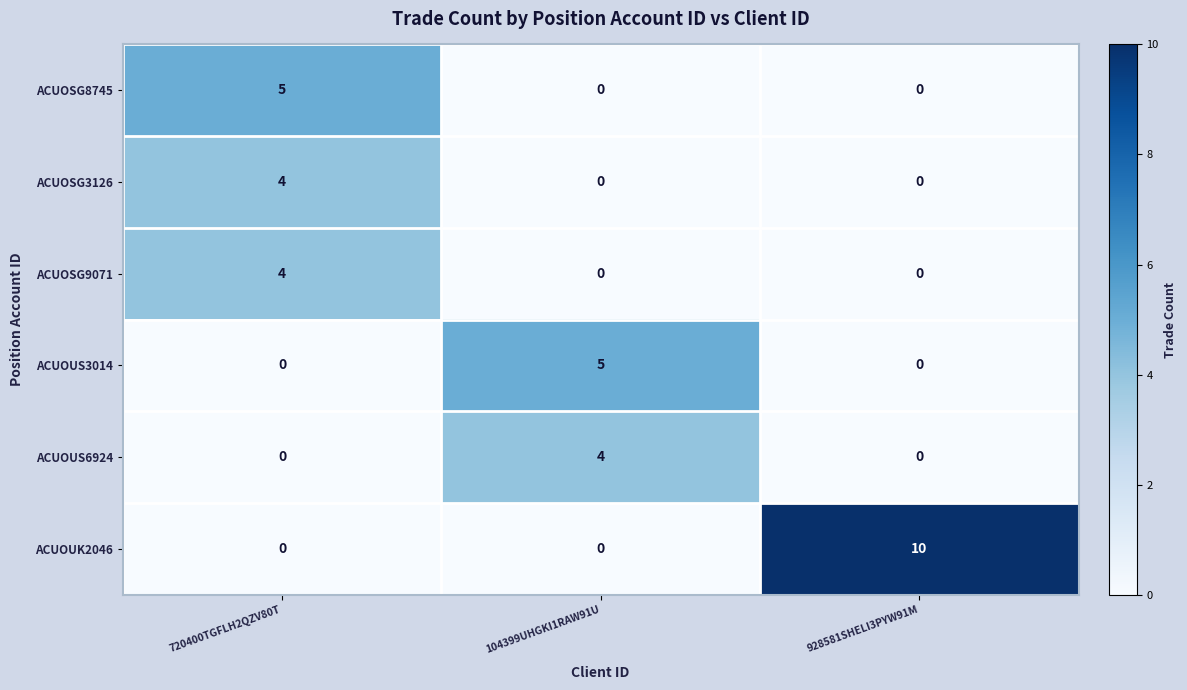

Is it true that ACUOUS3014 equals 0 at 720400TGFLH2QZV80T?

True